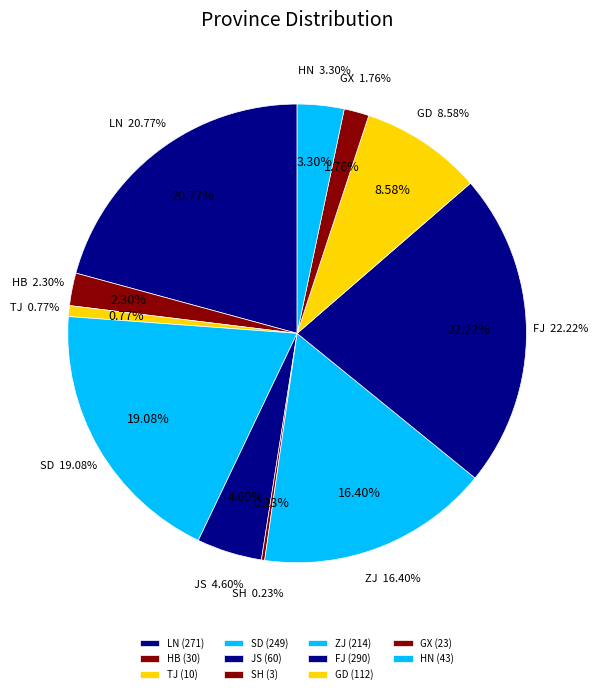

True or false: HB accounts for 2% of the total.

True